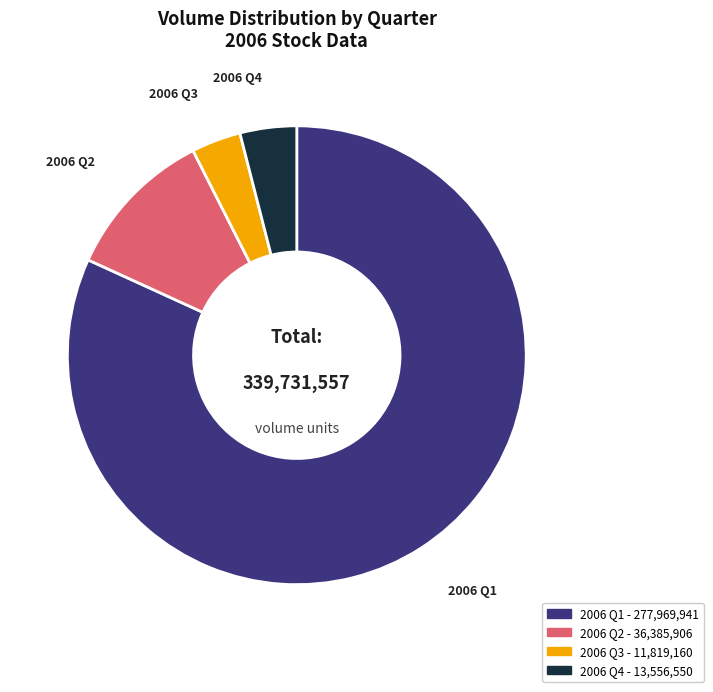

Is there any slice that represents more than half of the pie?

Yes